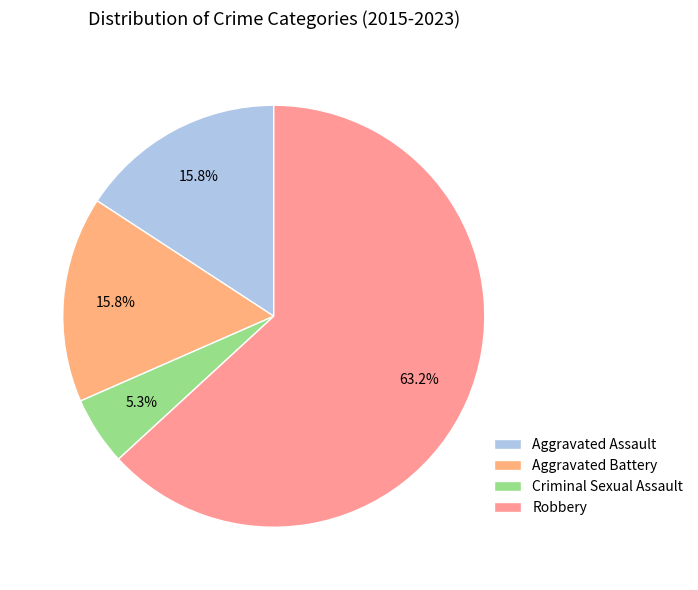

Is it true that Aggravated Assault is 16% of the pie?

True